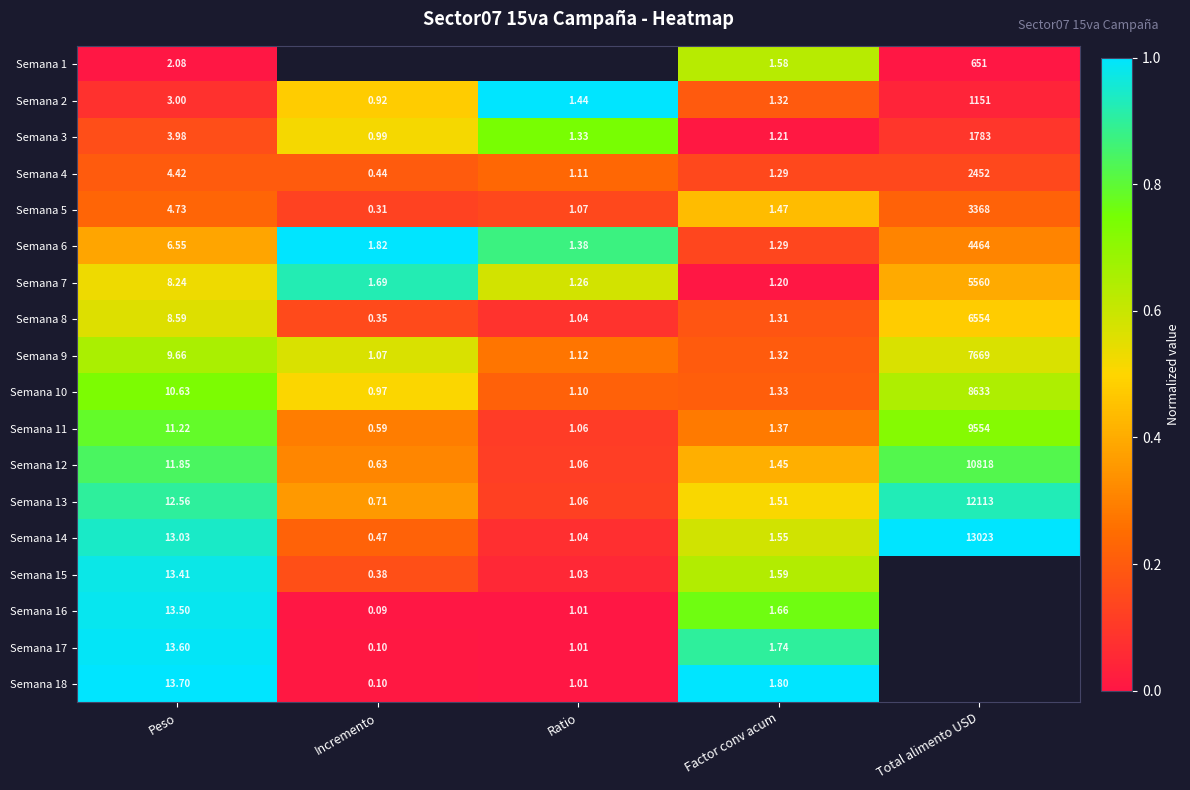

What is the difference between the highest and lowest values at Factor conv acum?

1.0